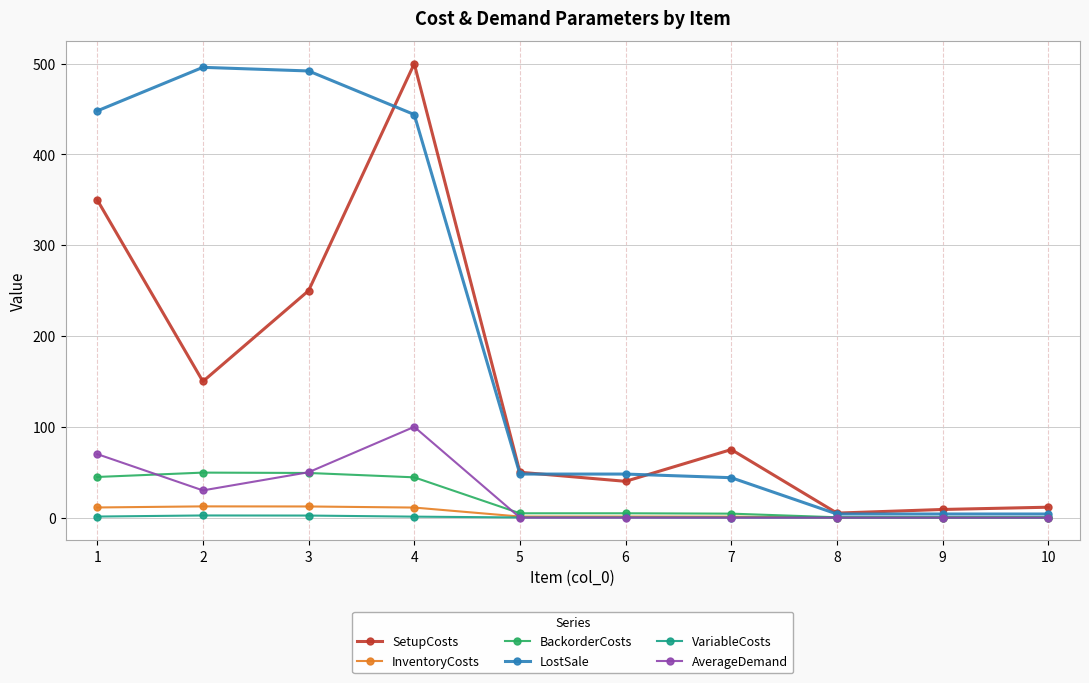

True or false: SetupCosts has more than 1 interior local peaks.

True